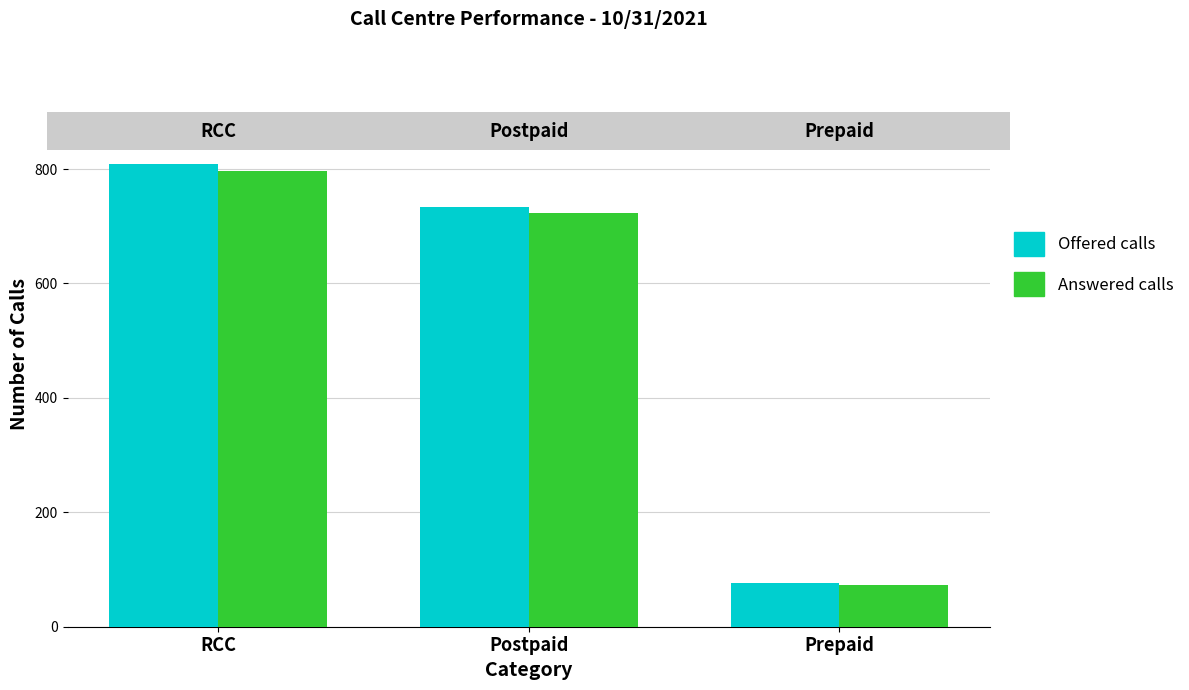

True or false: Answered calls has a value of 130 at Prepaid.

False